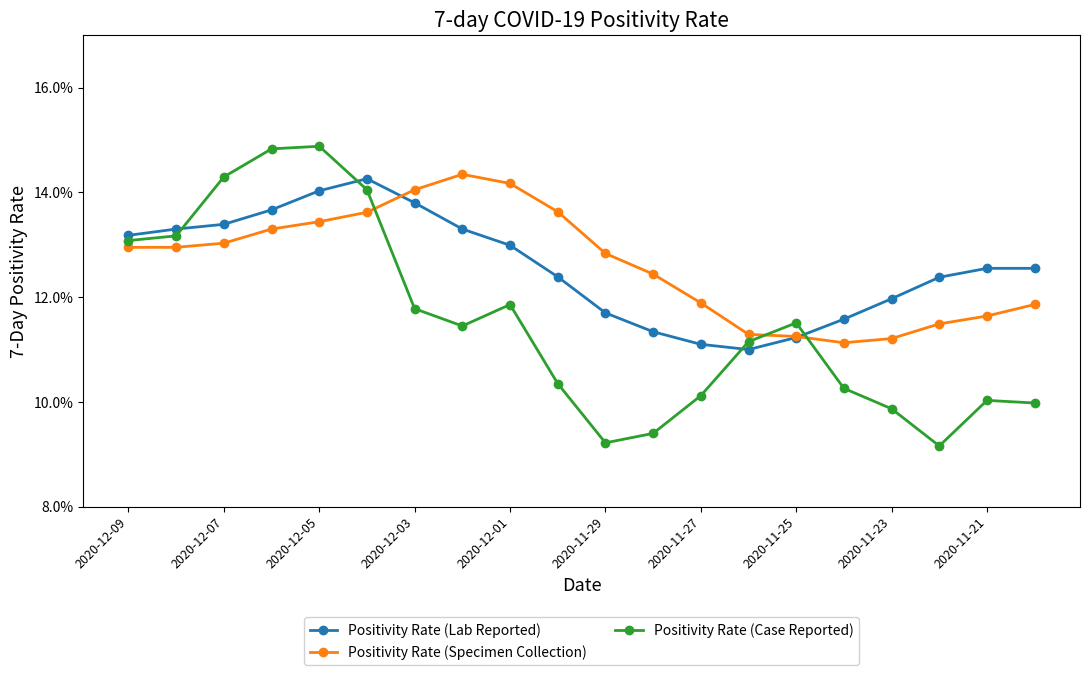

What are all the series names shown in the legend?

Positivity Rate (Lab Reported), Positivity Rate (Specimen Collection), Positivity Rate (Case Reported)